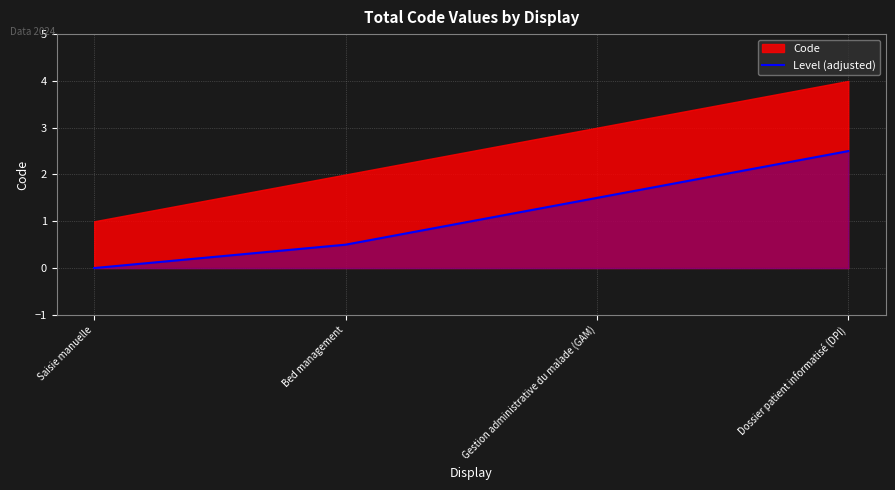

Does the chart display data point markers on the line(s)?

No